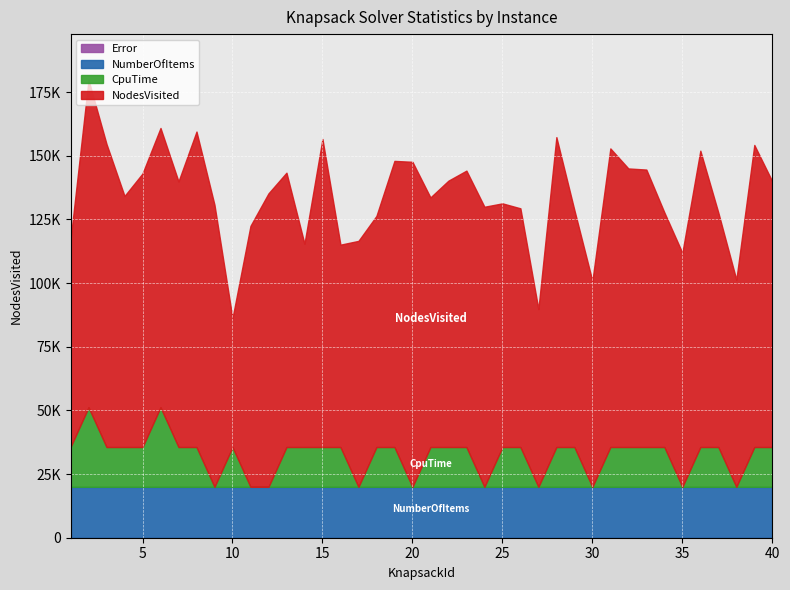

Which series changed the most between 16 and 31?

NodesVisited